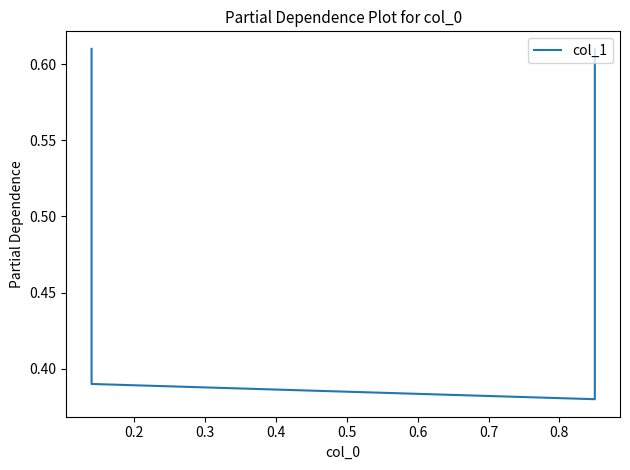

How many series are shown in this chart?

1